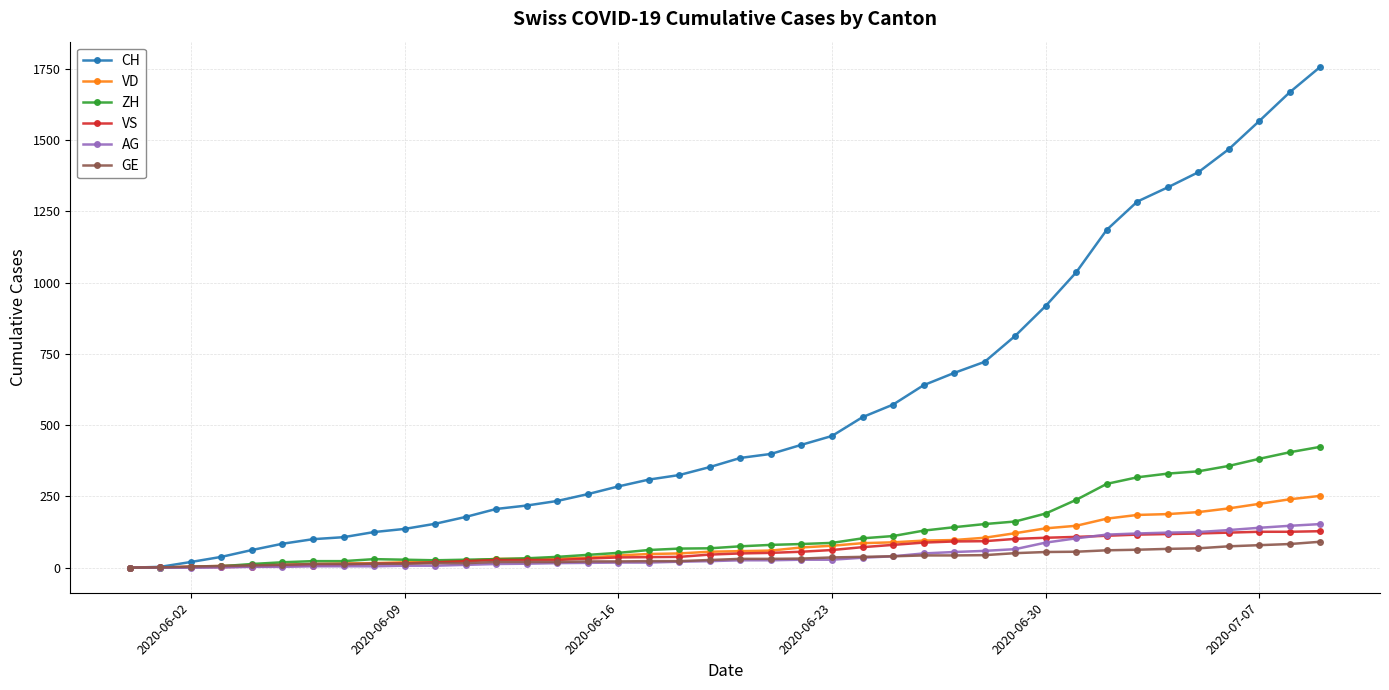

Which series has the widest spread of values?

CH